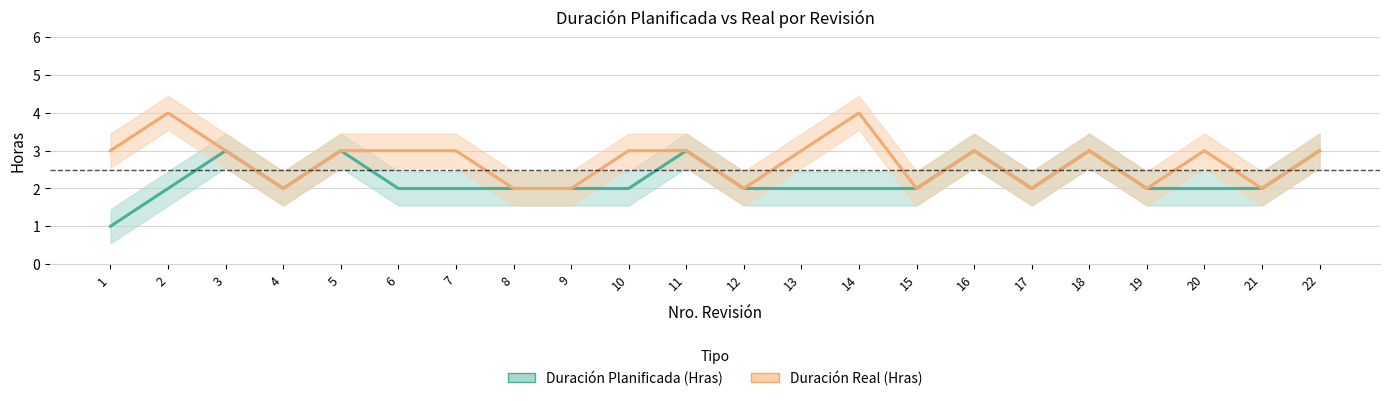

At 22, list the series in order from largest to smallest.

Duración Planificada (Hras), Duración Real (Hras)